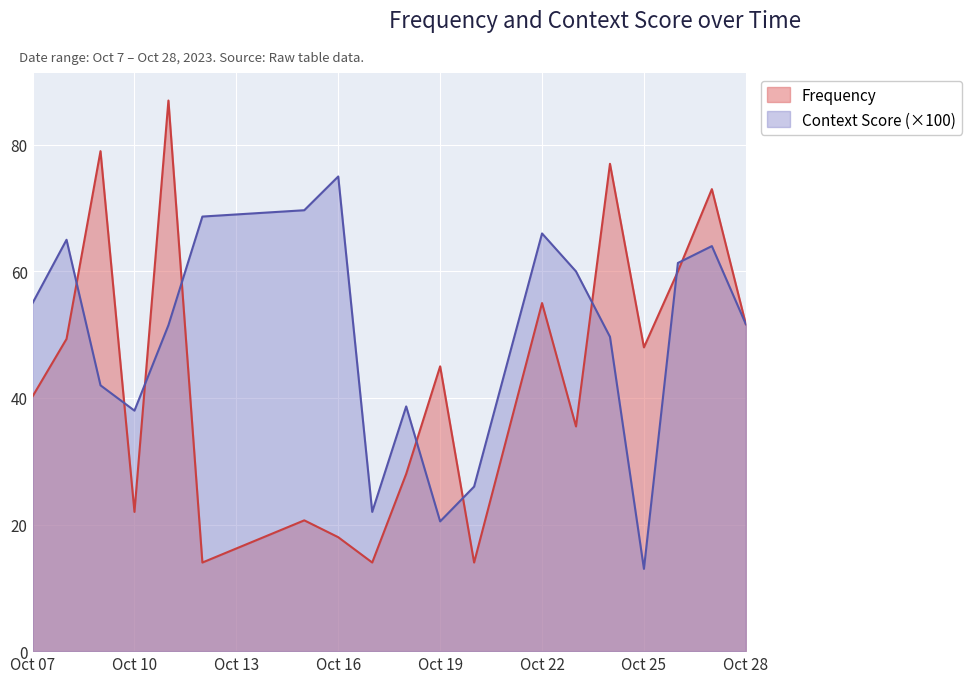

What is the difference between the second highest and minimum values in the Frequency series?

65.0